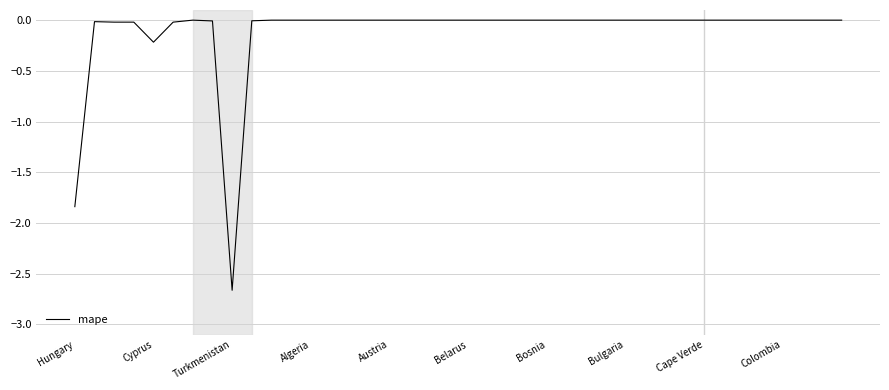

What is the difference between the maximum and minimum values?

2.7